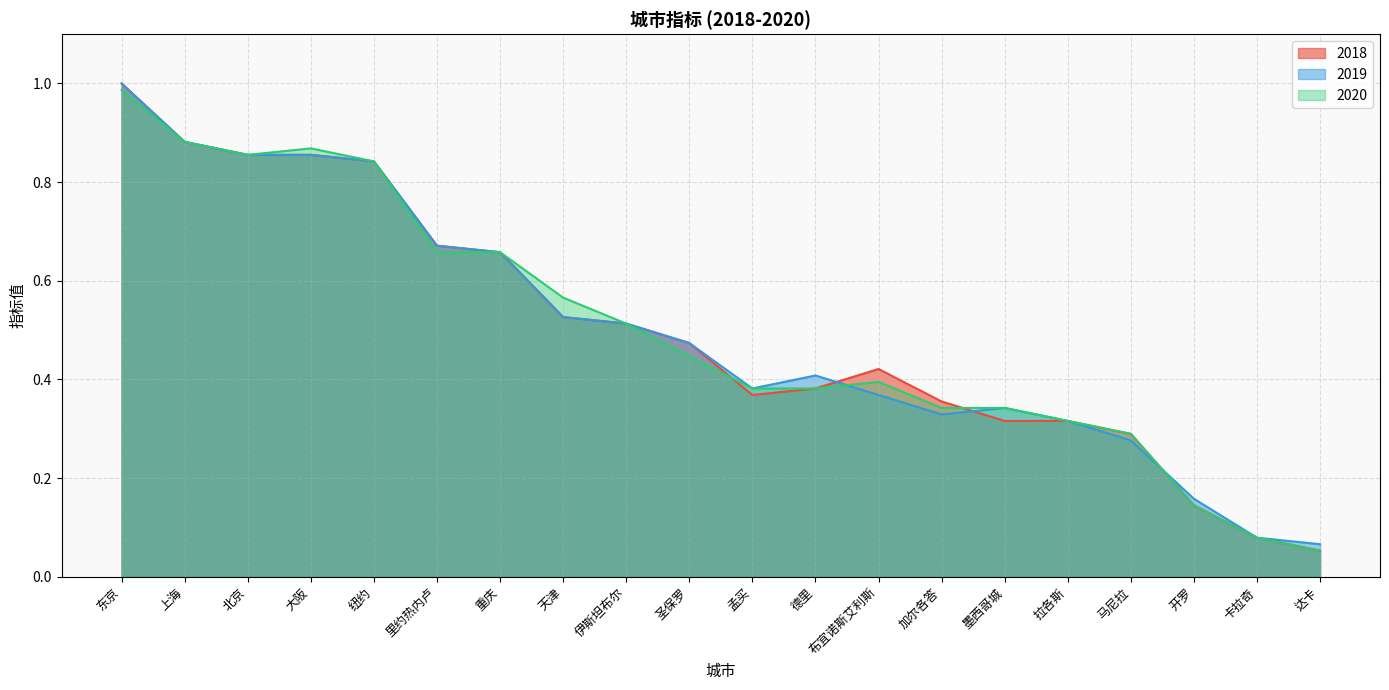

What is the average value of the 2020 series?

0.5